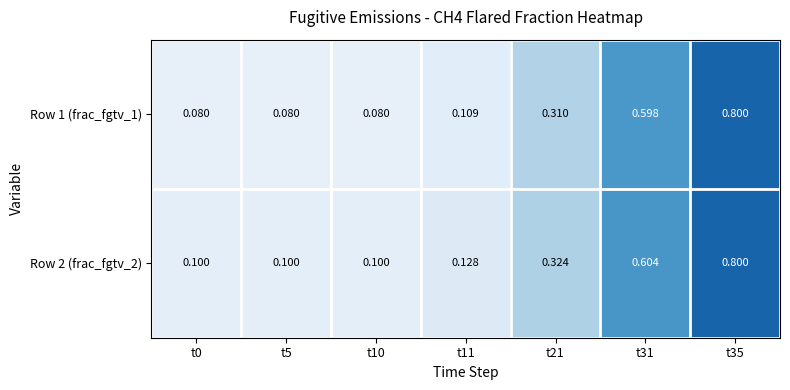

At which category is the sum across all series the highest?

t35